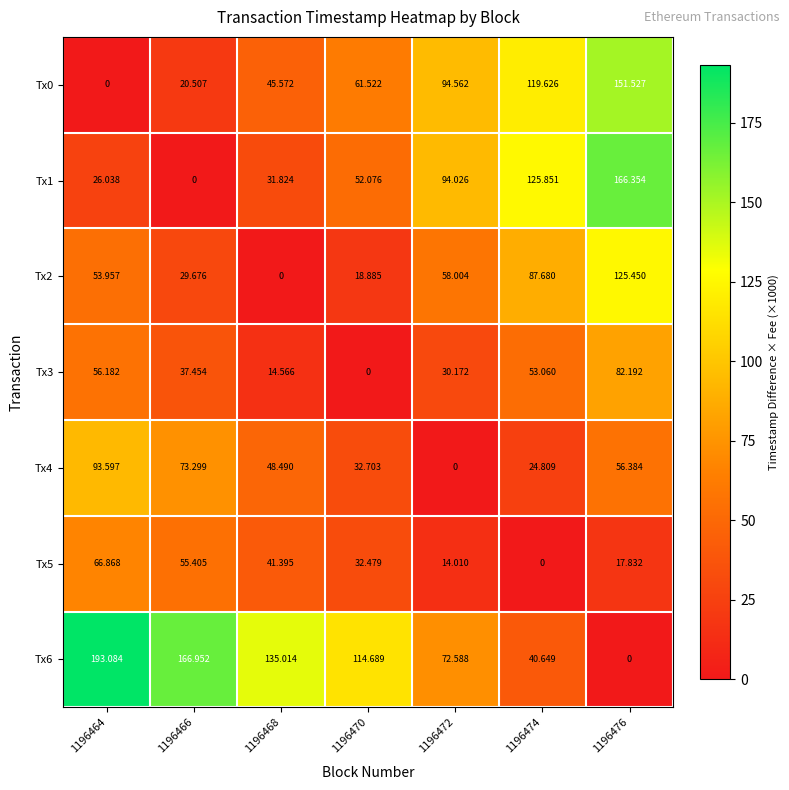

Is the value of Tx3 at 1196474 greater than the value of Tx0 at 1196470?

No